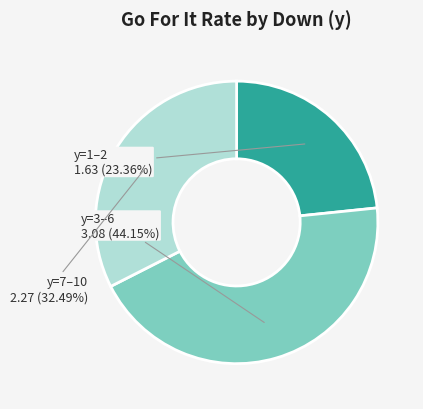

Does any single category account for the majority?

No